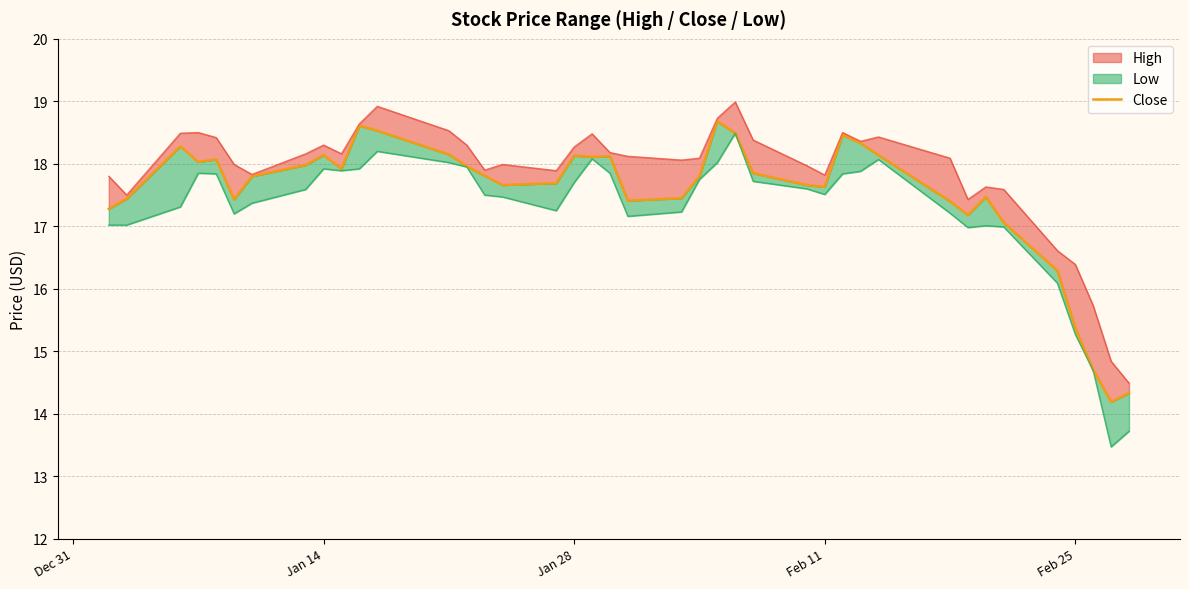

What is the value of the 21st point from the left?

17.4